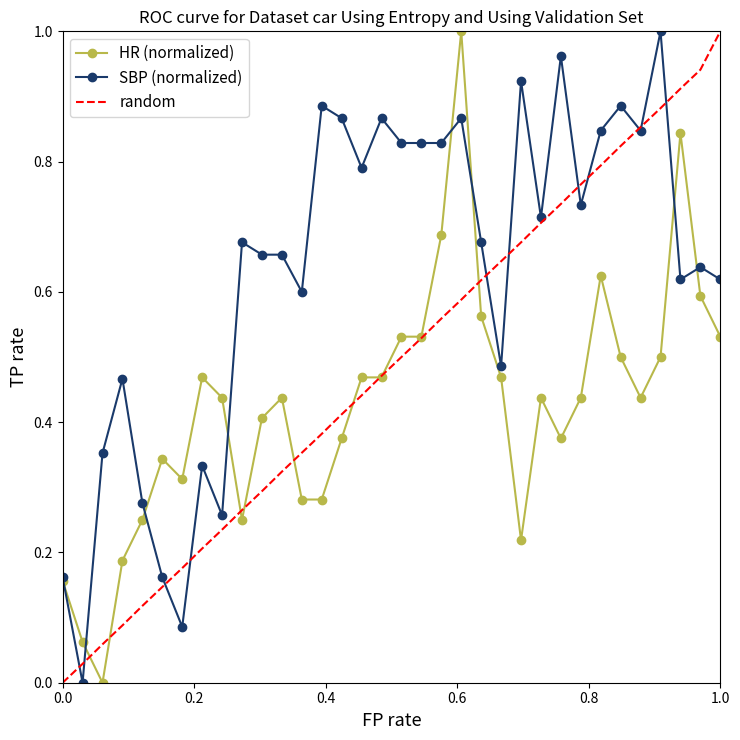

Rank the series by their average value, from lowest to highest.

HR (normalized), random, SBP (normalized)